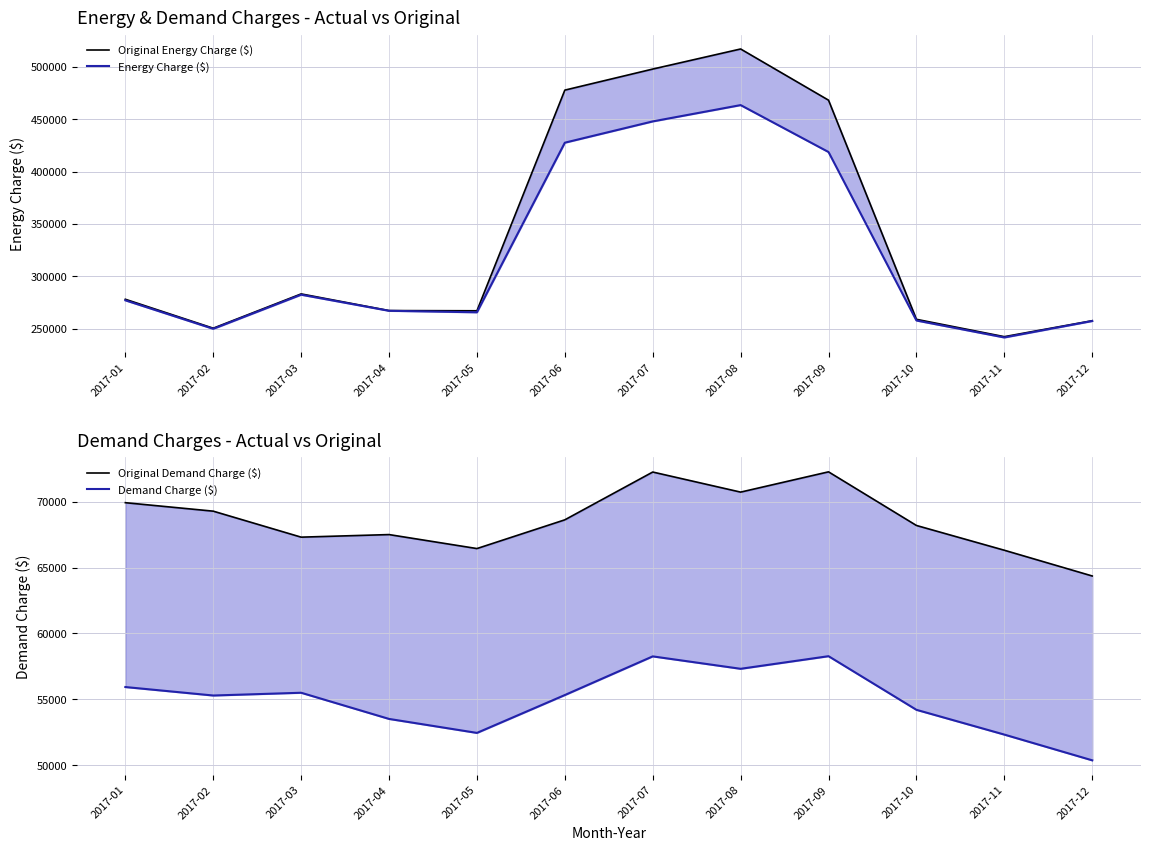

Reading left to right, extract all data points from this chart.

Original Energy Charge ($): 2017-01=278153.2	2017-02=250555.4	2017-03=283261.3	2017-04=267374.4	2017-05=267187.4	2017-06=477606.2	2017-07=497687.3	2017-08=516841.1	2017-09=468016.7	2017-10=259034.6	2017-11=242493.6	2017-12=257707.4
Energy Charge ($): 2017-01=277149.8	2017-02=249972.3	2017-03=282512.4	2017-04=267172.6	2017-05=265734.4	2017-06=427481.5	2017-07=447771.4	2017-08=463326.9	2017-09=418575.8	2017-10=257911.8	2017-11=241734.7	2017-12=257435.3
Original Demand Charge ($): 2017-01=69919.2	2017-02=69276.4	2017-03=67305.0	2017-04=67500.4	2017-05=66439.7	2017-06=68619.3	2017-07=72244.4	2017-08=70721.4	2017-09=72259.0	2017-10=68191.3	2017-11=66312.4	2017-12=64360.0
Demand Charge ($): 2017-01=55936.3	2017-02=55293.5	2017-03=55502.9	2017-04=53517.5	2017-05=52456.8	2017-06=55328.6	2017-07=58261.5	2017-08=57320.0	2017-09=58276.1	2017-10=54208.4	2017-11=52329.6	2017-12=50377.1